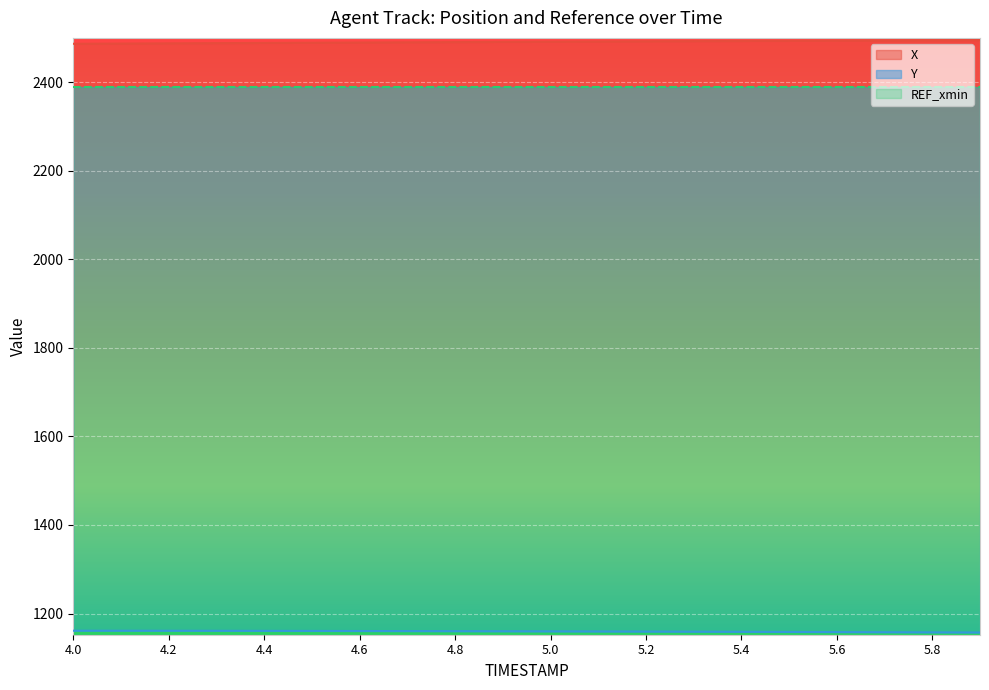

What is the difference between the X values at 5.1 and 5.5?

1.7